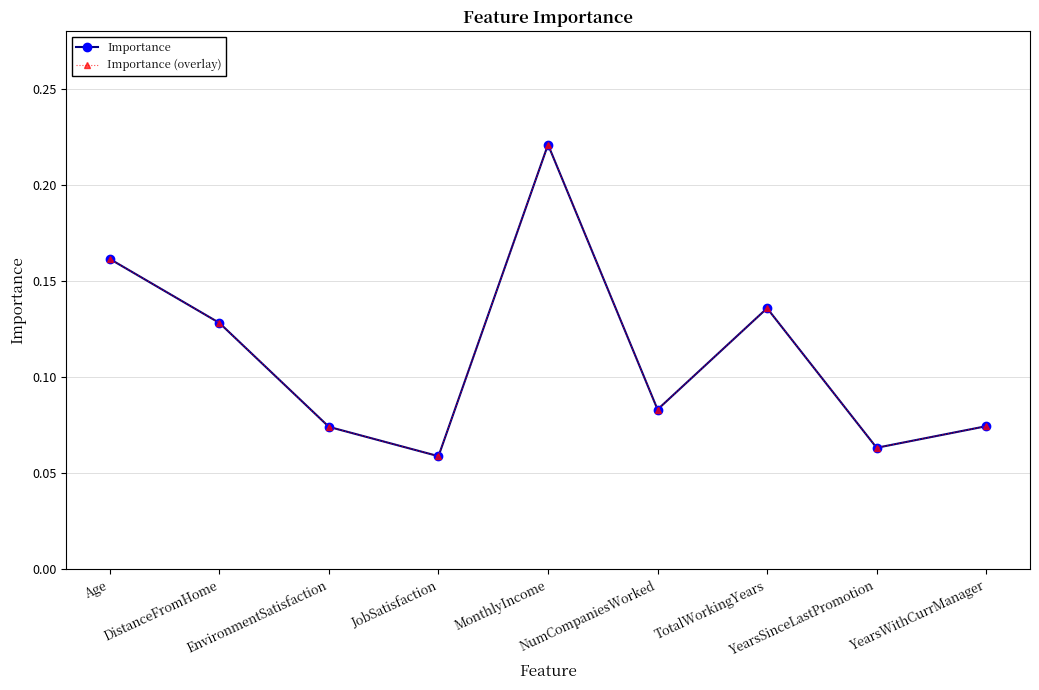

At which label is Importance (overlay) closest to 0?

JobSatisfaction